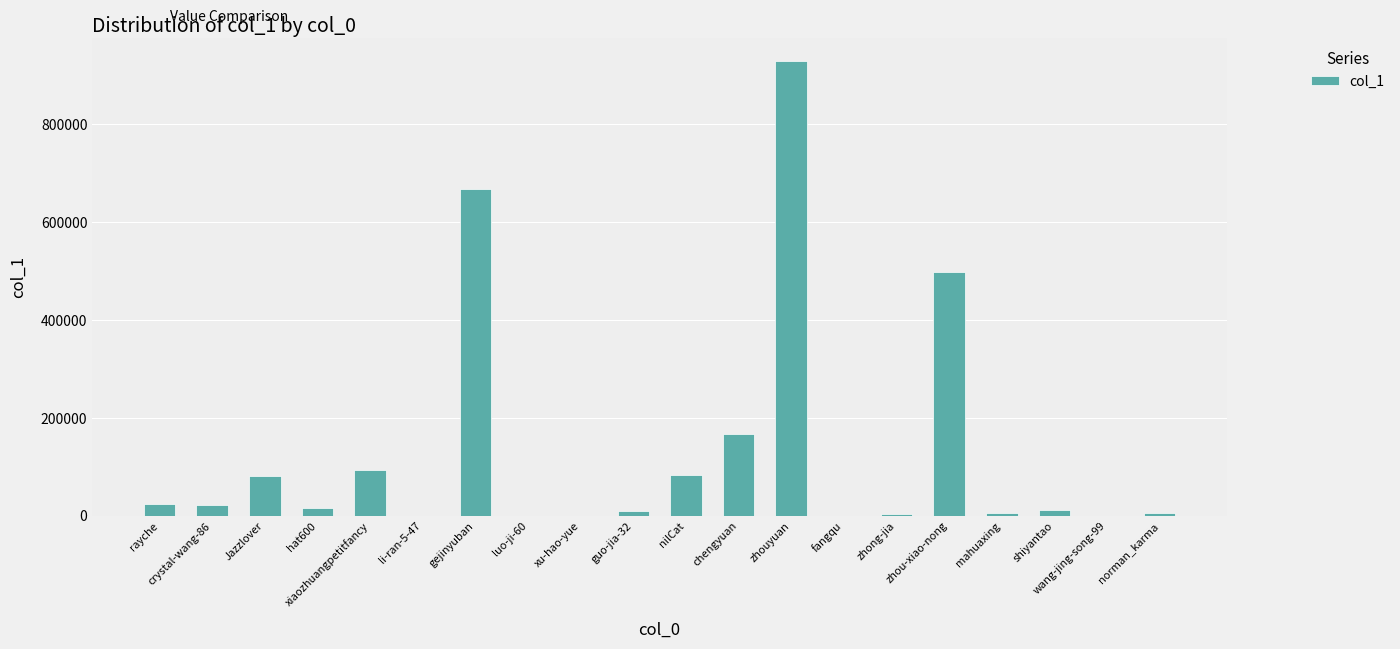

What is the change in value from xiaozhuangpetitfancy to chengyuan?

+73351